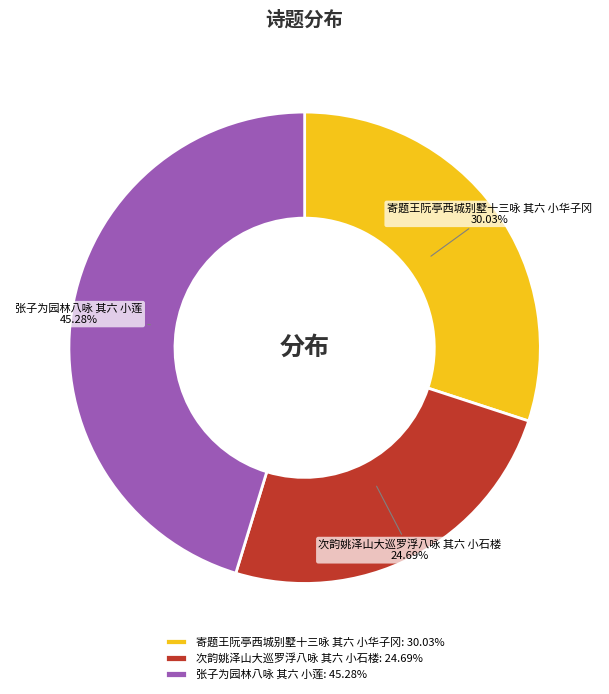

How many segments does this pie chart have?

3